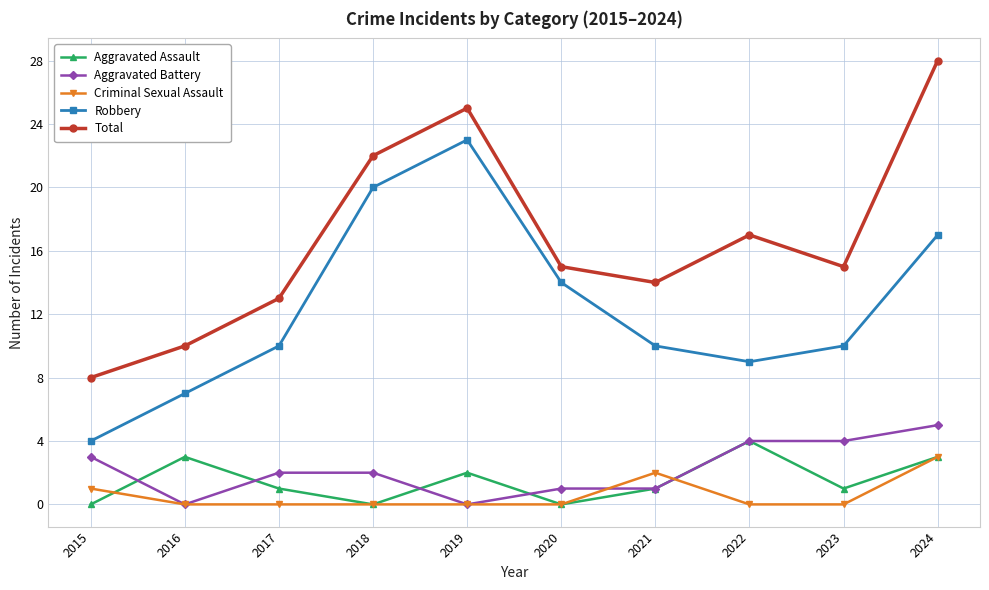

True or false: Robbery and Aggravated Assault intersect in this chart.

False